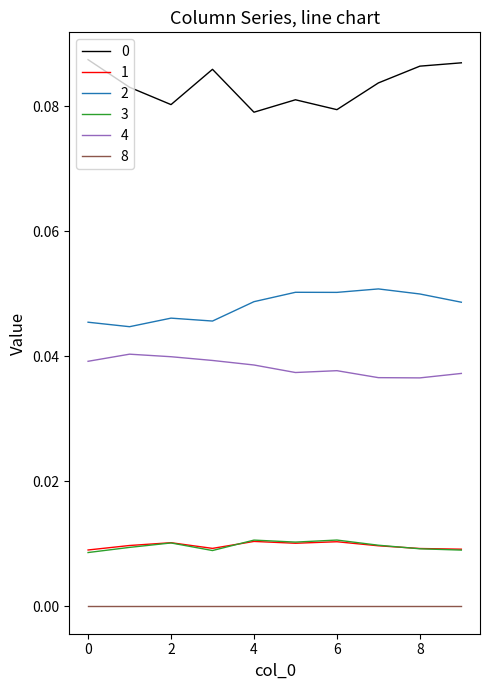

True or false: 4 and 3 intersect in this chart.

False